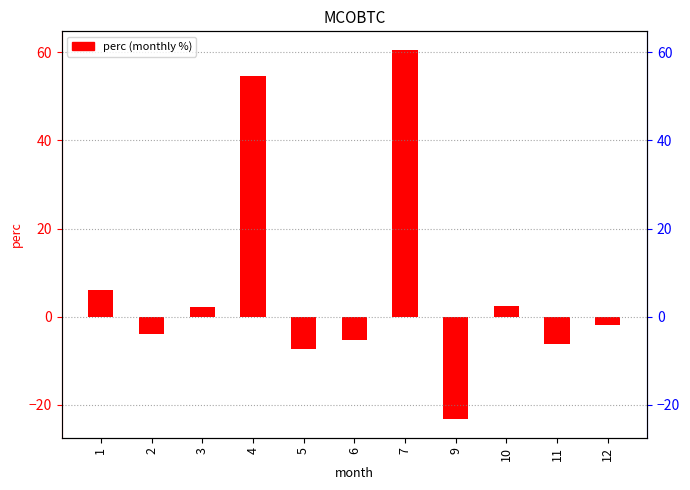

What is the average value?

7.1